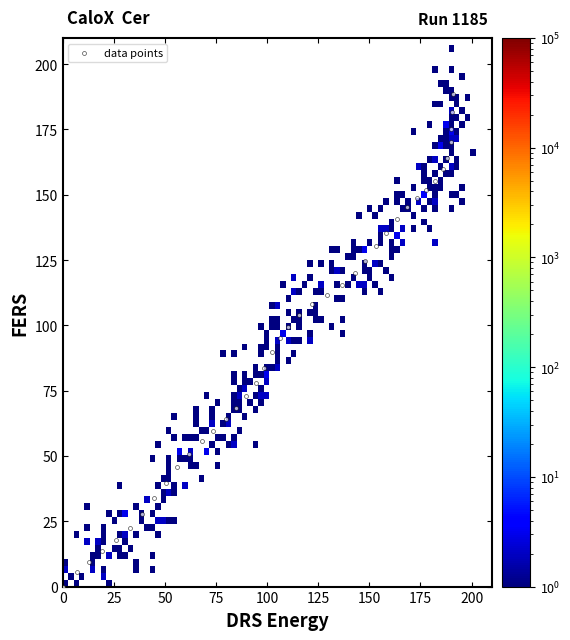

What is the range of X values (max minus min)?

190.7